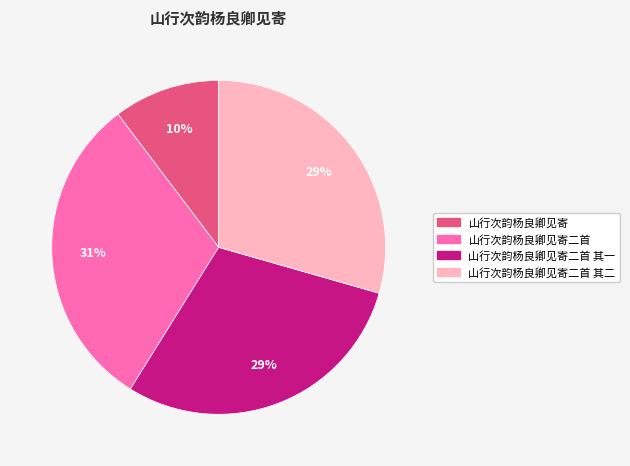

Does any single category account for the majority?

No